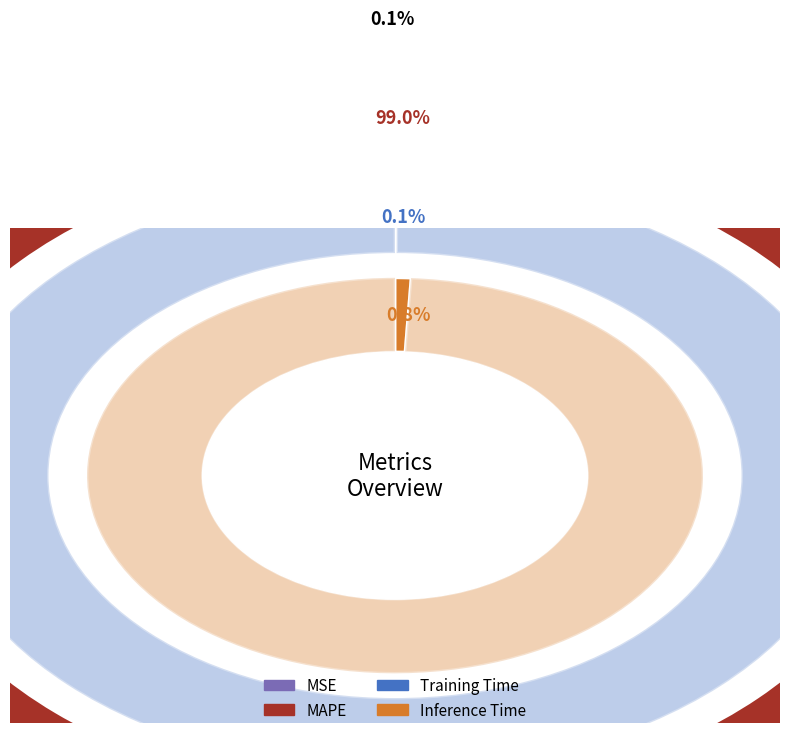

Which has a higher value, Inference Time or Training Time?

Inference Time